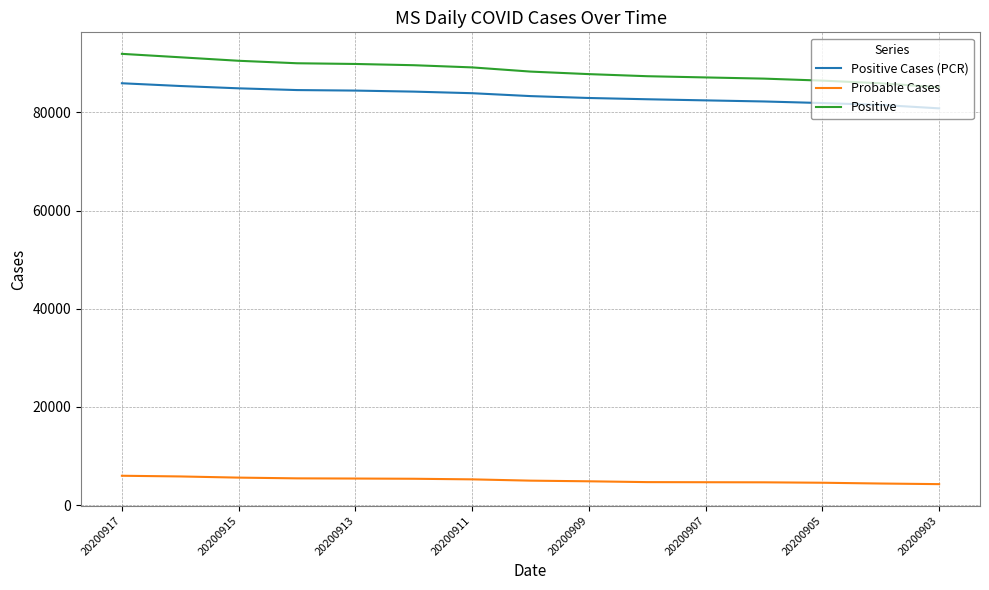

What is the difference between the maximum and minimum values in the Positive Cases (PCR) series?

5112